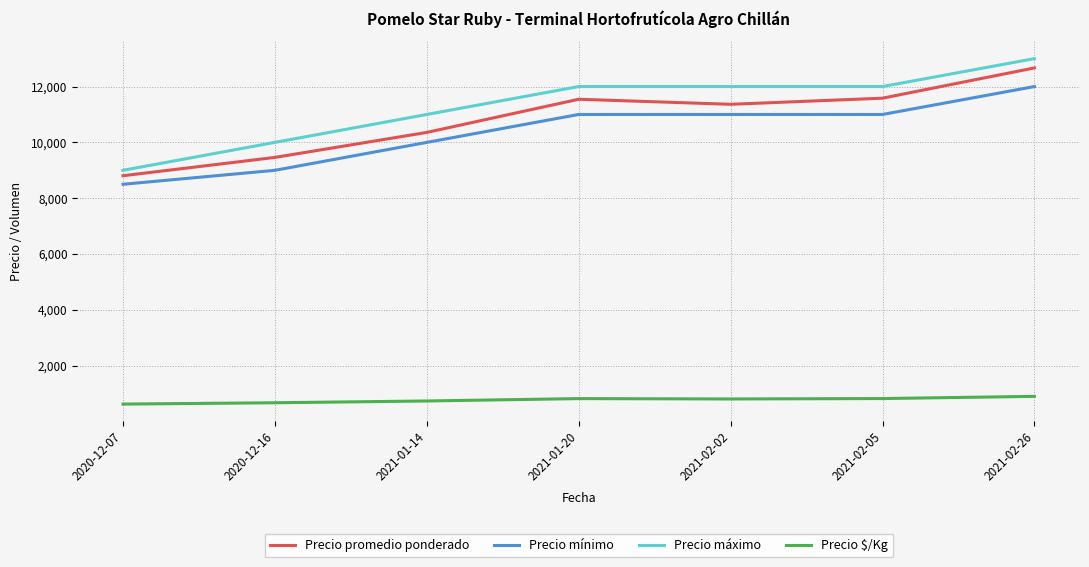

What is the difference between the maximum and second lowest values in the Precio promedio ponderado series?

3205